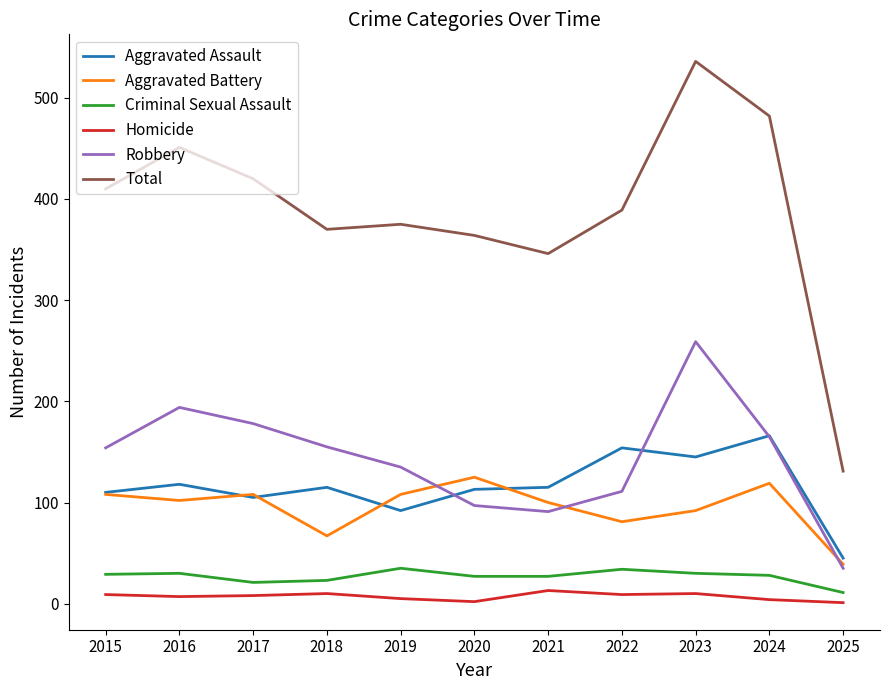

The value of Total at 2016 is 451. True or false?

True